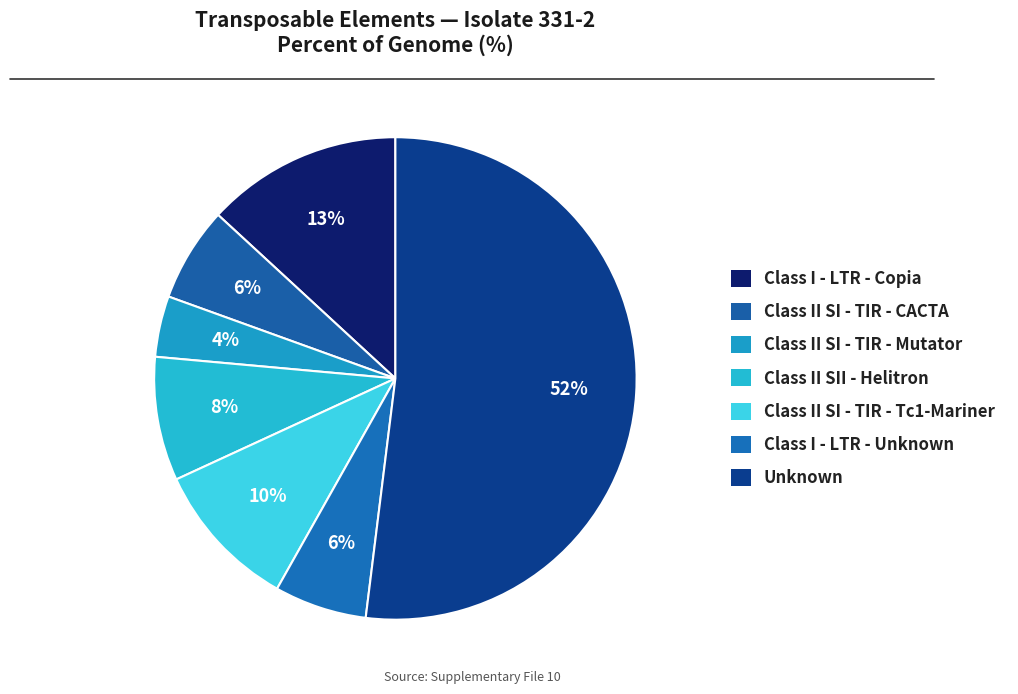

True or false: Class II SI - TIR - Mutator accounts for 4% of the total.

True